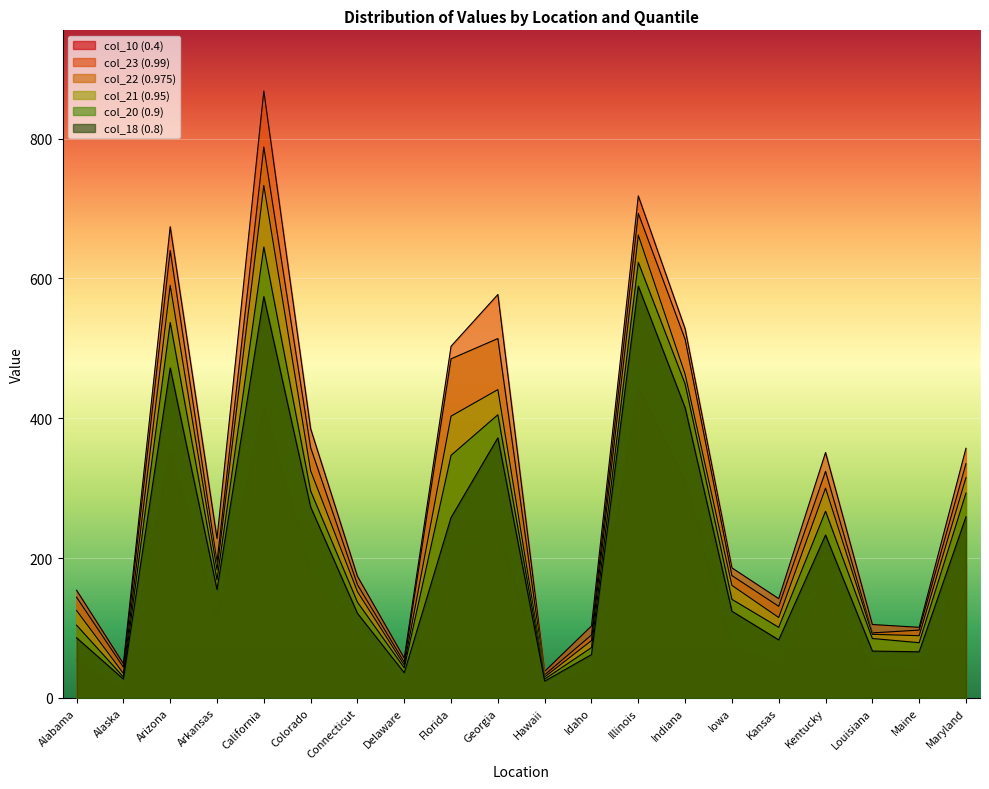

What is the difference between the highest and lowest values at Alaska?

40